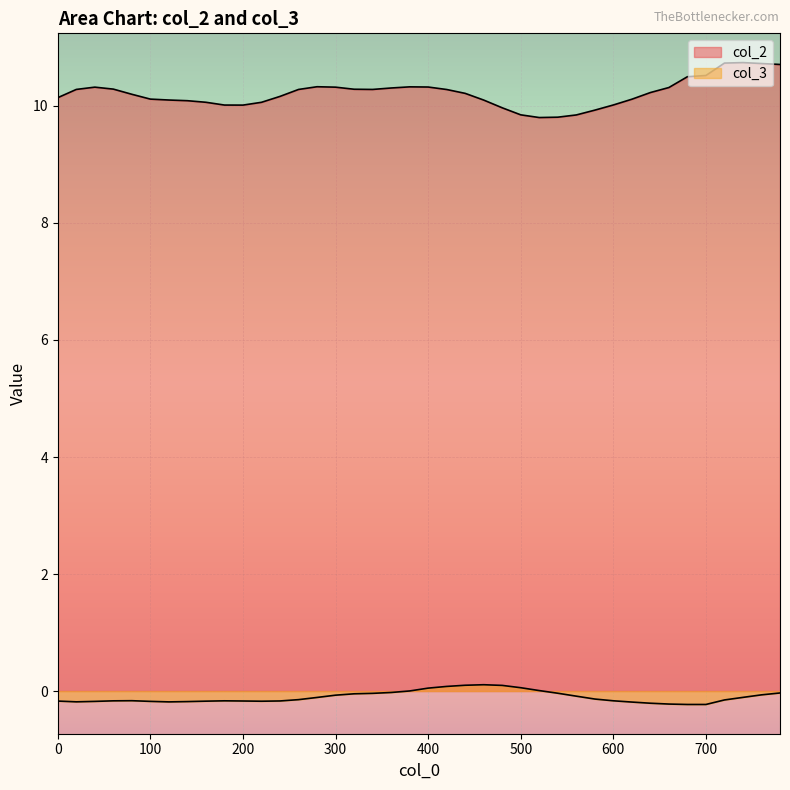

List the series in order of their overall mean, lowest first.

col_3, col_2